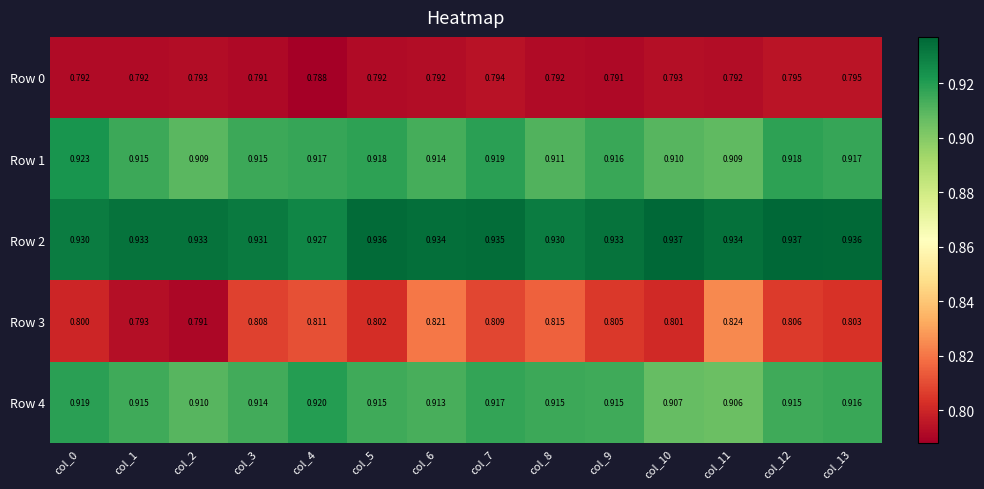

Is the value of Row 2 at col_4 greater than the value of Row 3 at col_5?

Yes